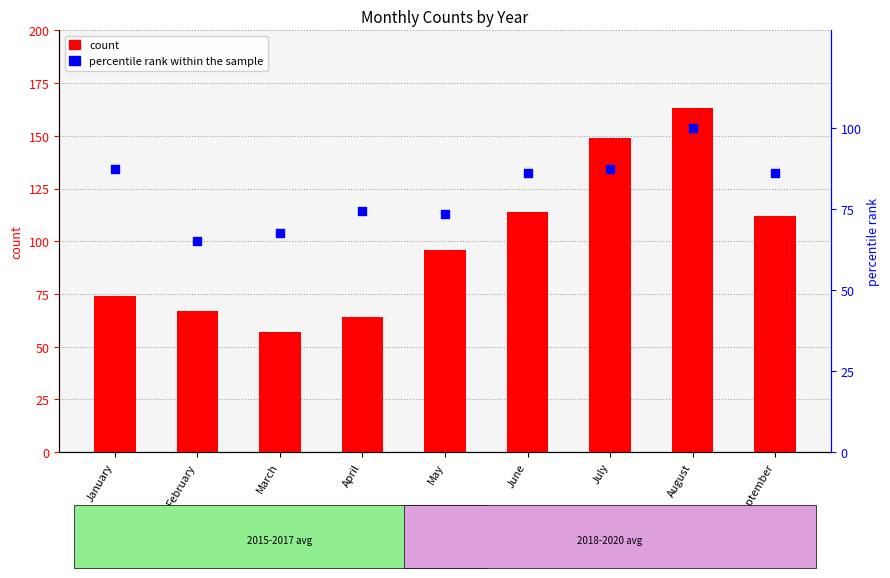

Which has a higher value, February or June?

June